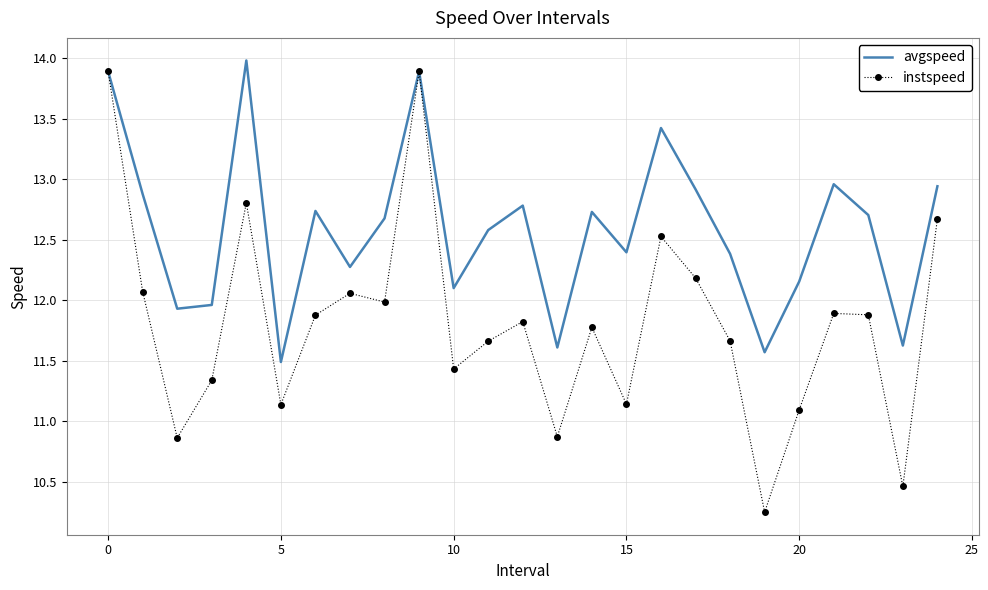

Count the number of categories in the chart.

25